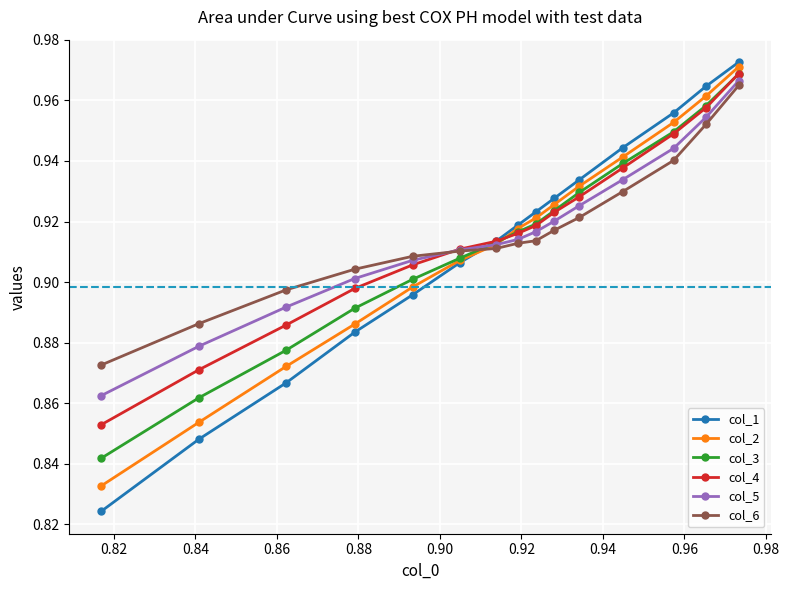

Count the col_4 values in the range 0 to 1.

15